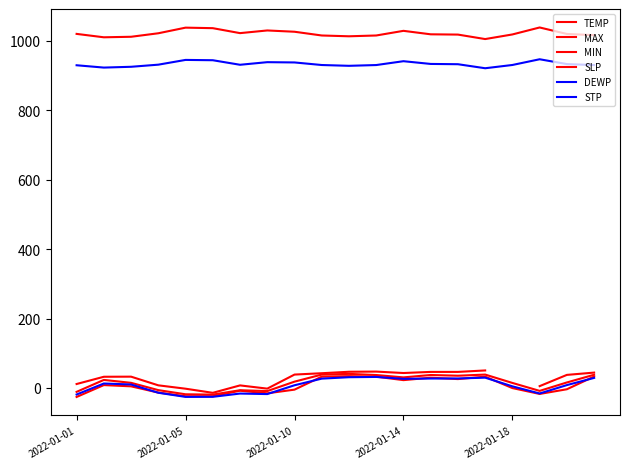

Count the number of categories in the chart.

20